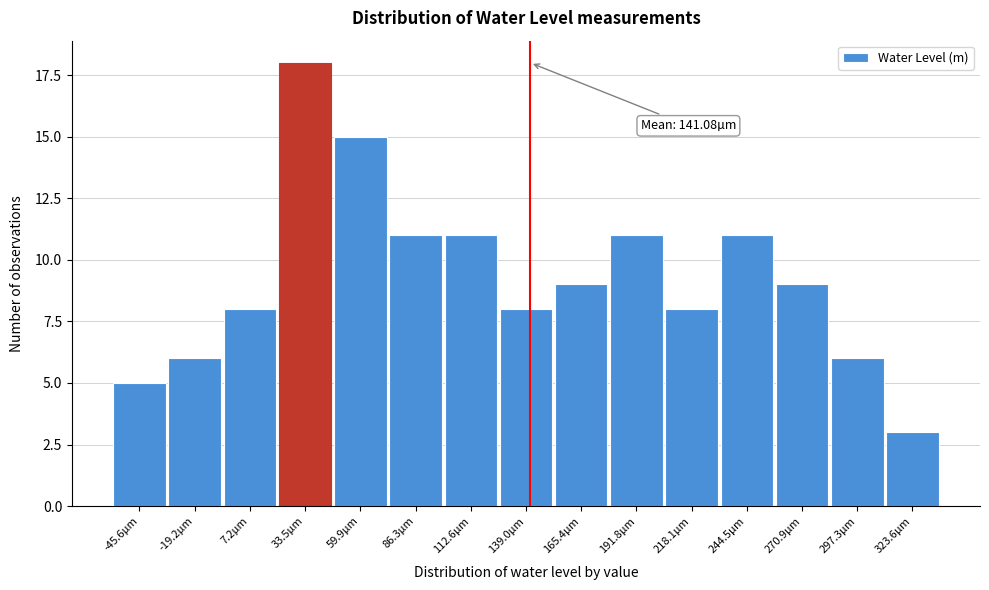

Reading left to right, what are all the values shown in this chart?

5	6	8	18	15	11	11	8	9	11	8	11	9	6	3